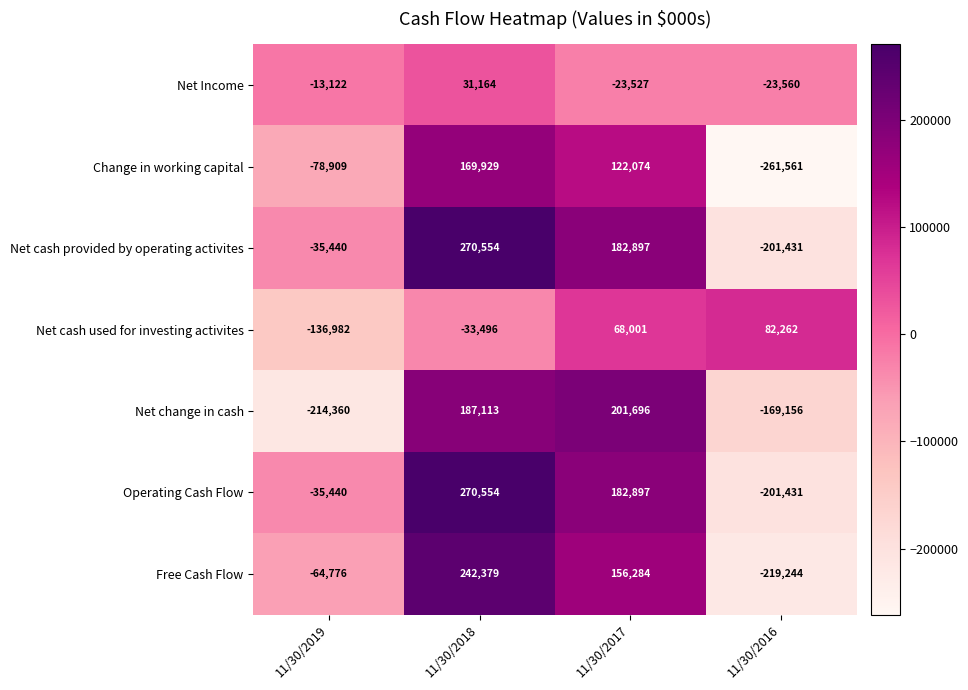

What is the sum of all Free Cash Flow values?

114643